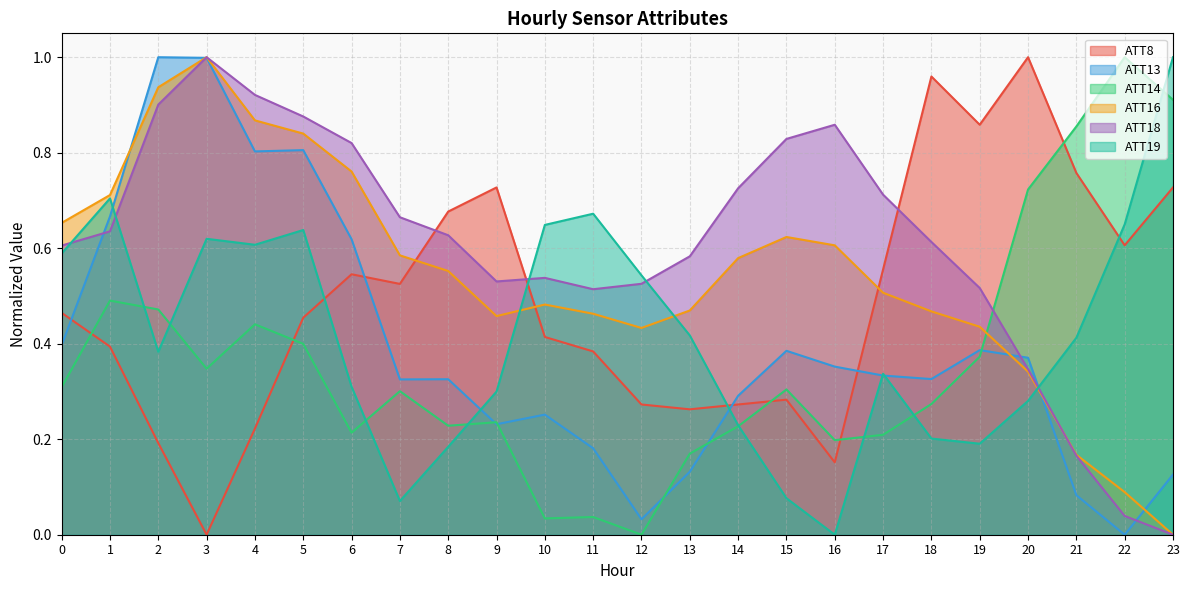

After their last crossing, which series has the higher values: ATT13 or ATT14?

ATT14